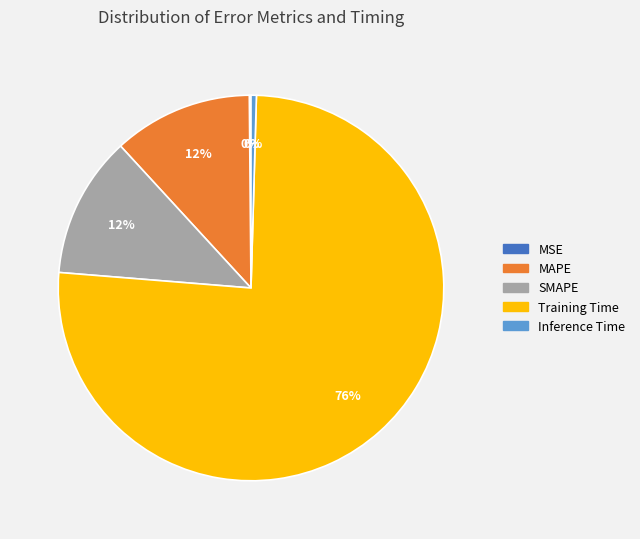

Is there any slice that represents more than half of the pie?

Yes